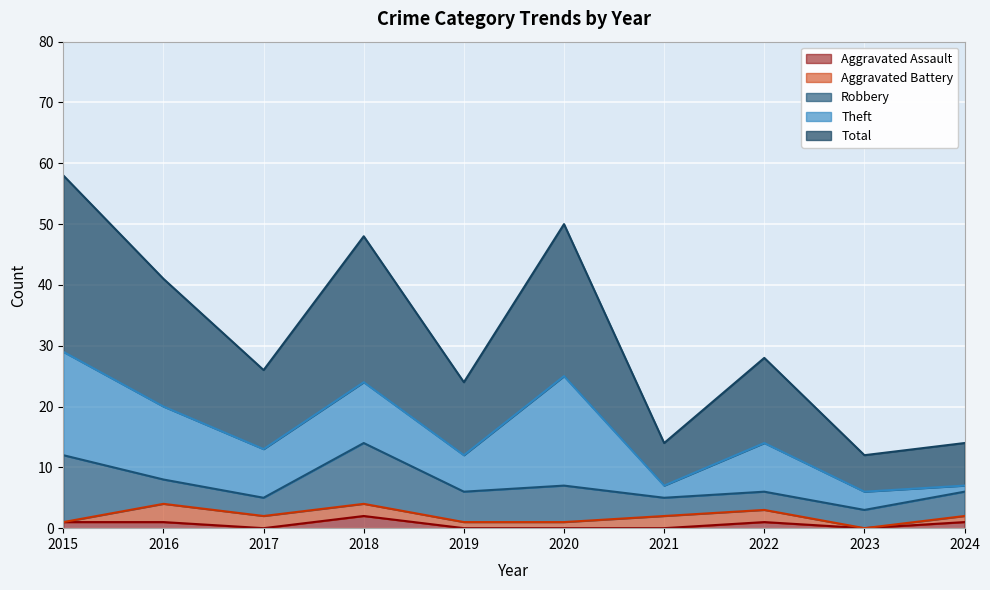

At 2016, list the series in order from largest to smallest.

Total, Theft, Robbery, Aggravated Battery, Aggravated Assault